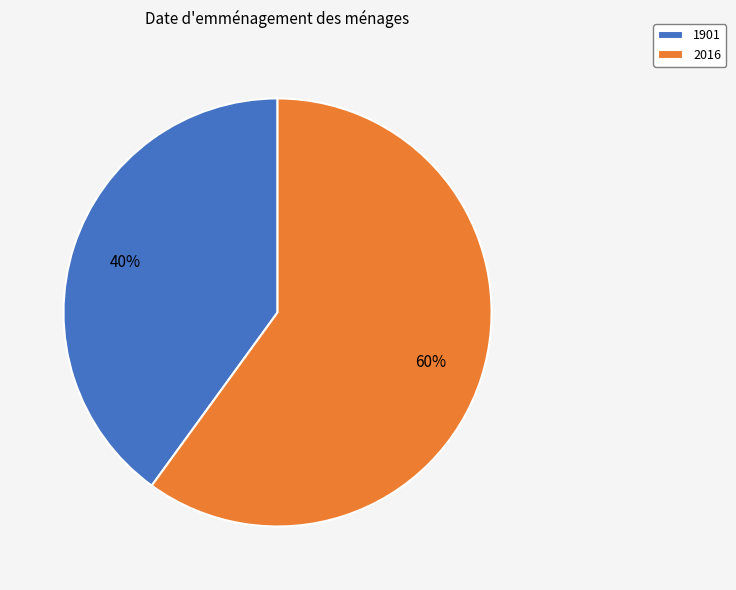

How many slices are in this pie chart?

2